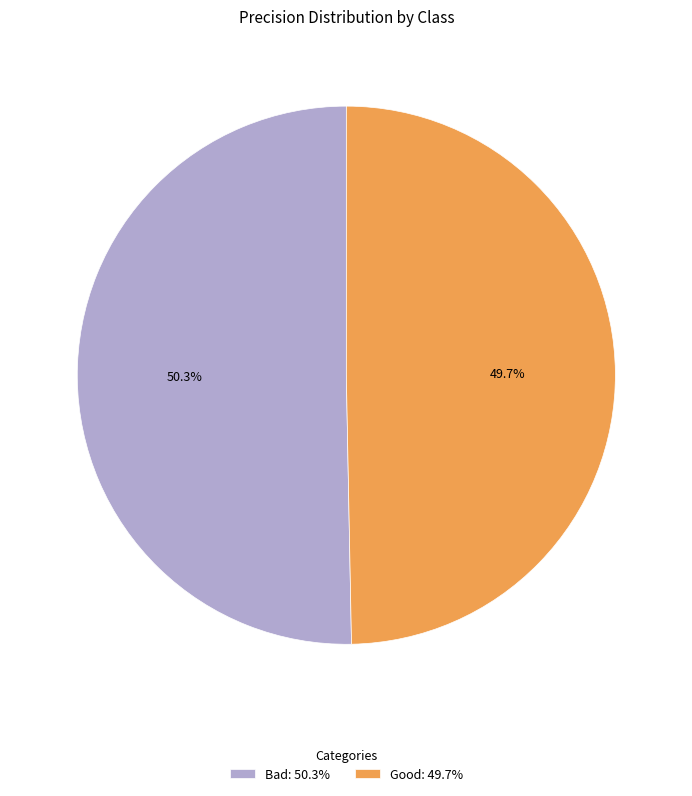

Is there any slice that represents more than half of the pie?

Yes